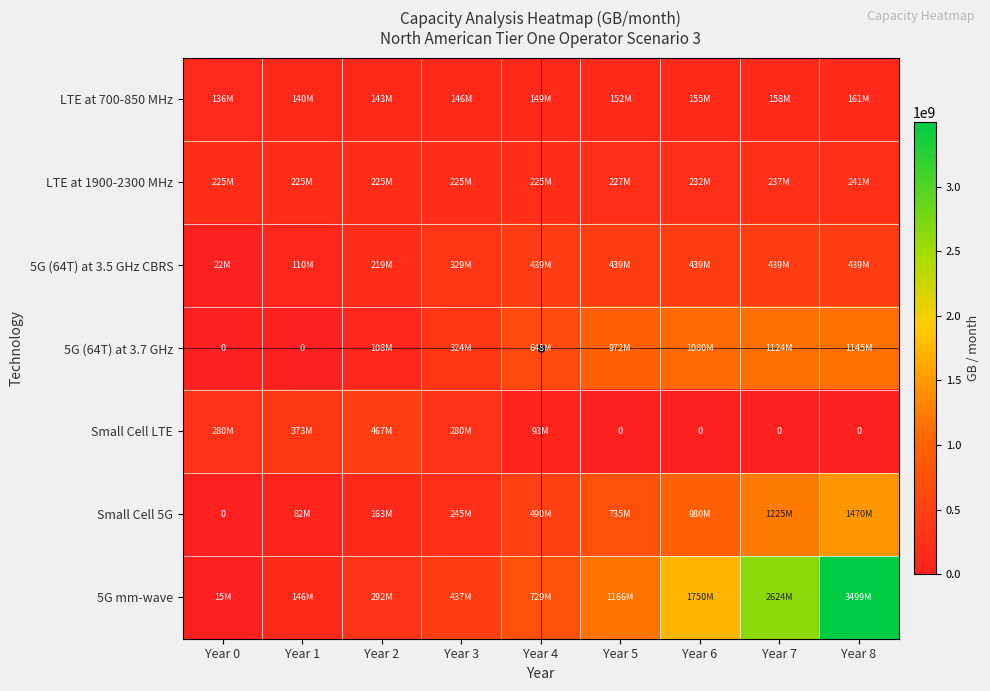

Where is LTE at 700-850 MHz nearest to the value 148599360?

Year 4